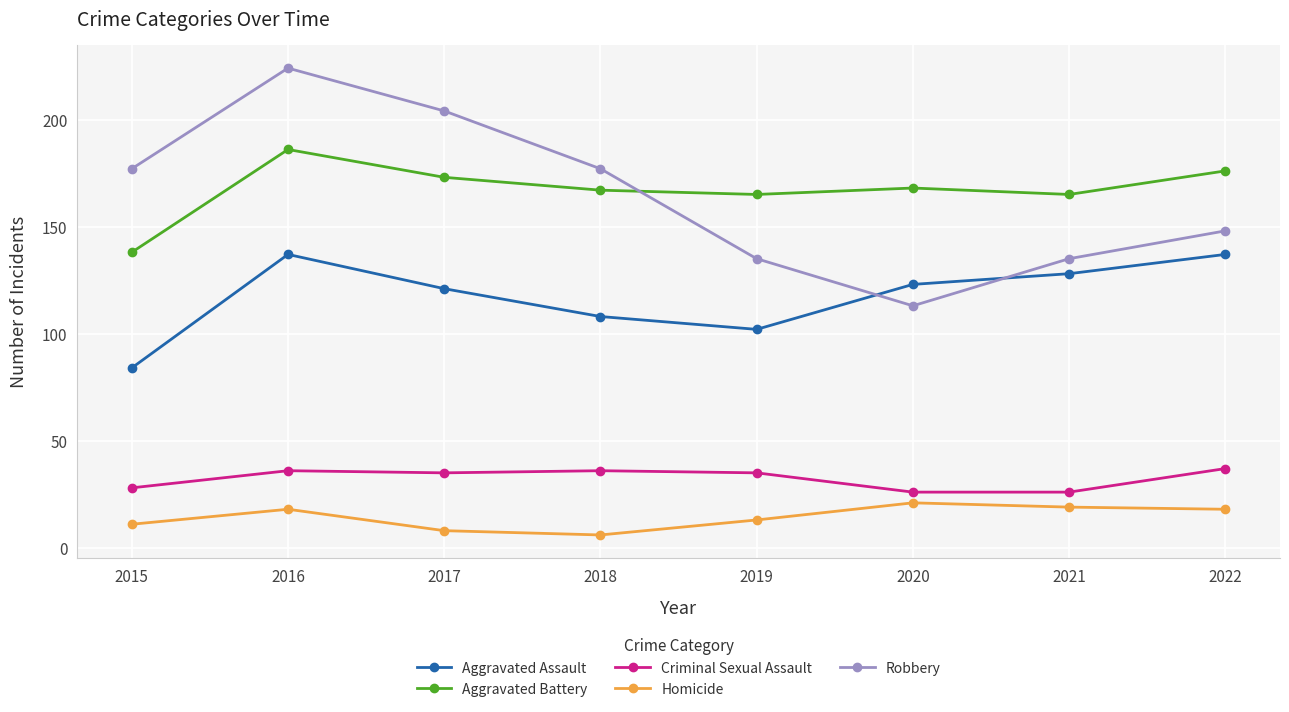

What is the difference between the maximum and minimum values in the Robbery series?

111